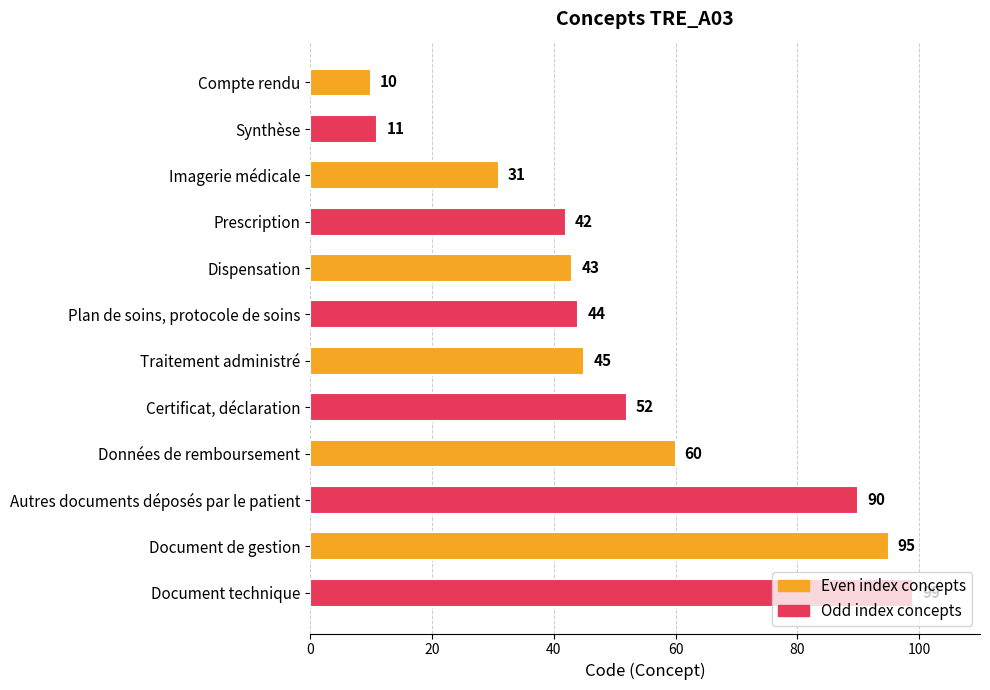

What is the sum of all values?

622